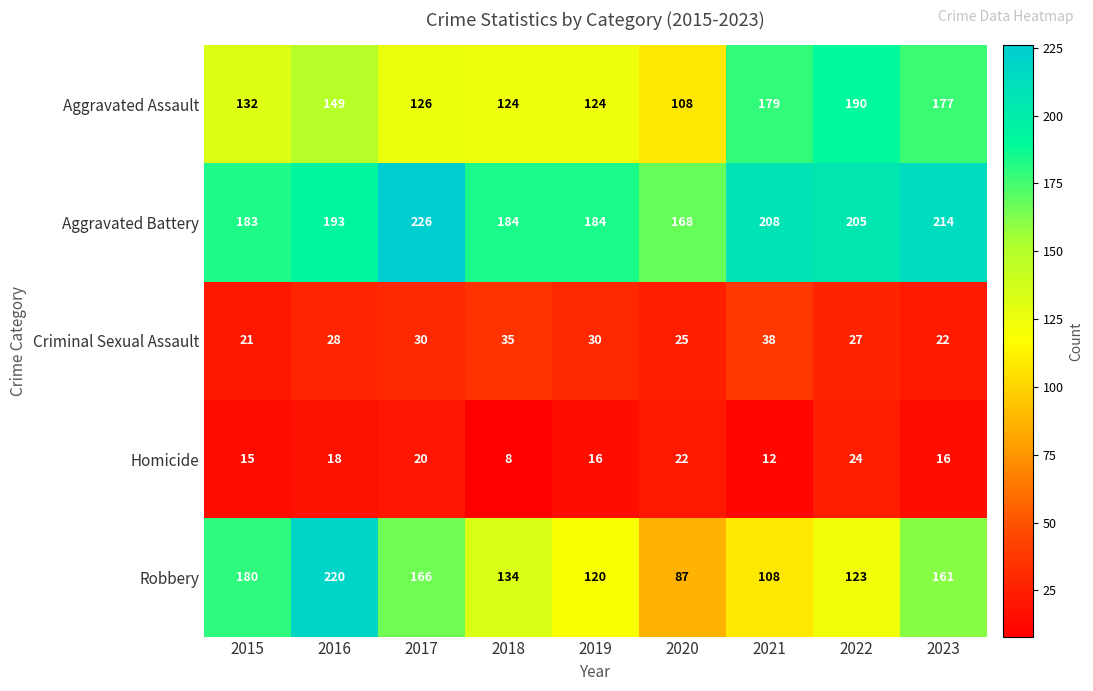

Which series has the widest spread of values?

Robbery